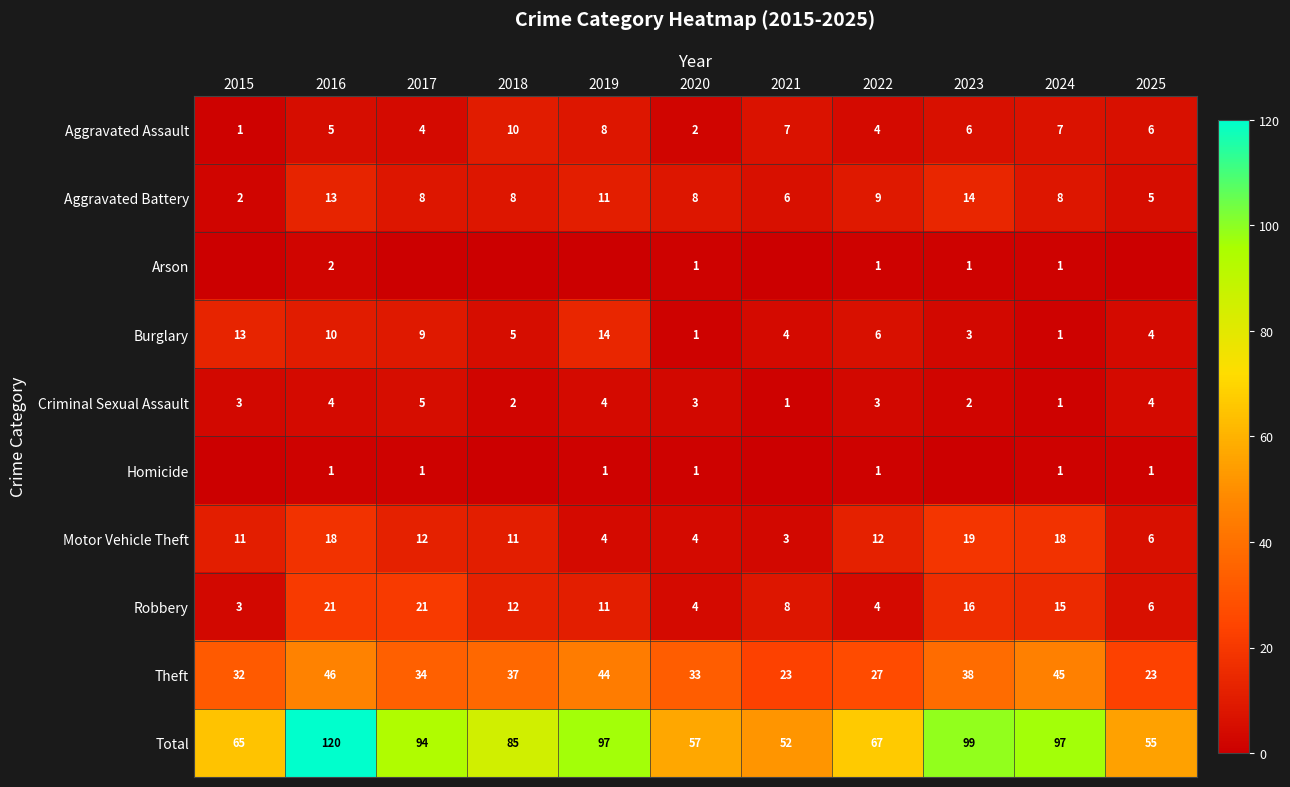

What is the sum of all Aggravated Battery values?

92